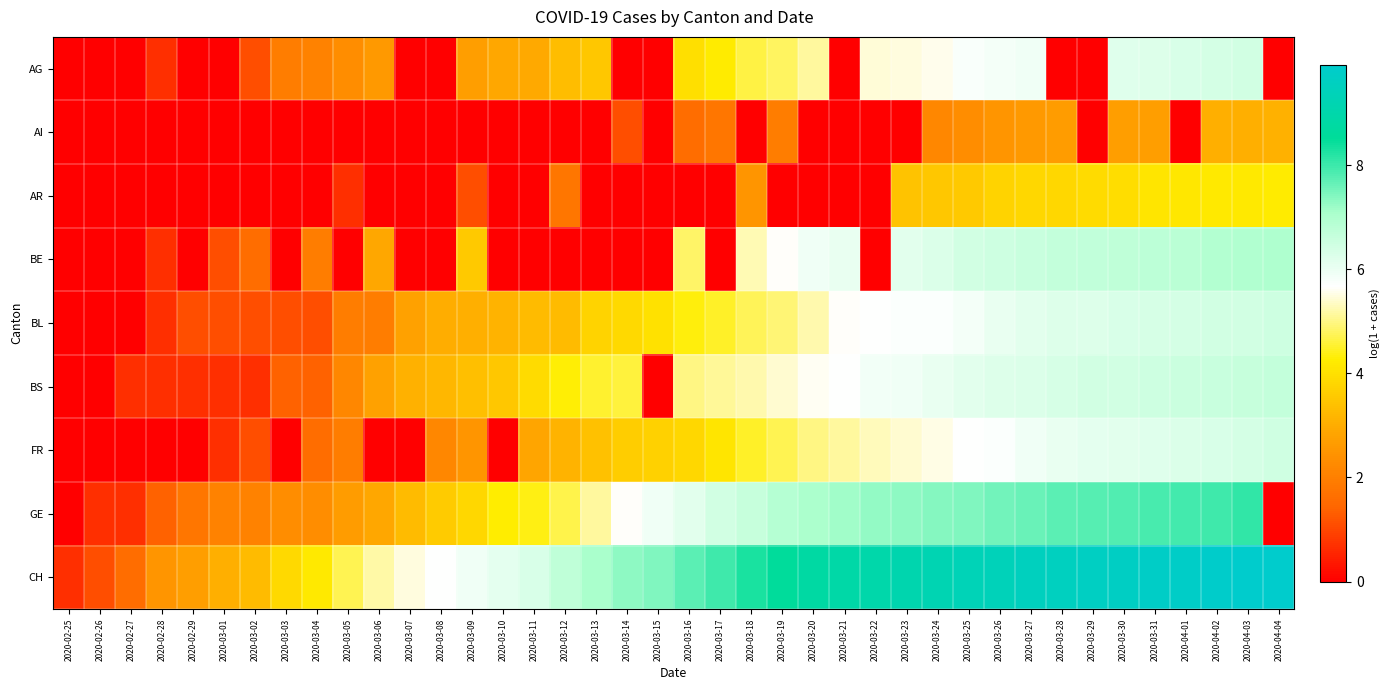

Which has a higher value, 2020-03-01 or 2020-03-06?

2020-03-06